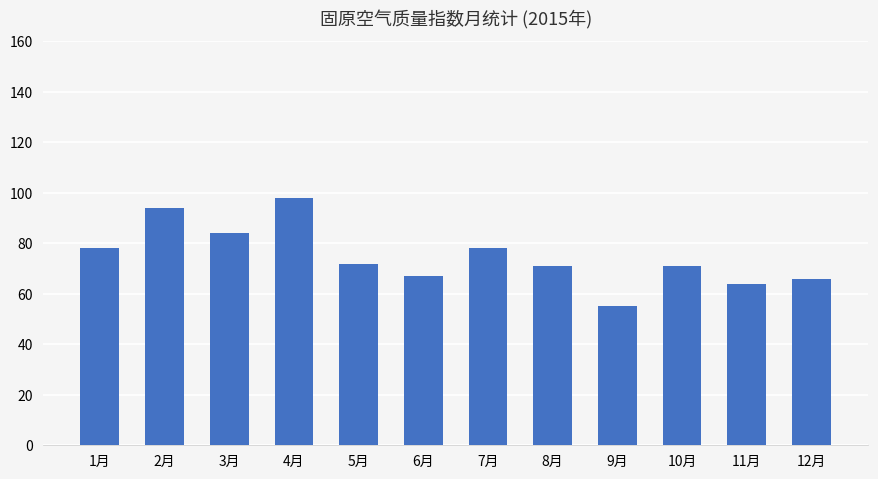

What is the difference between the second highest and minimum values?

39